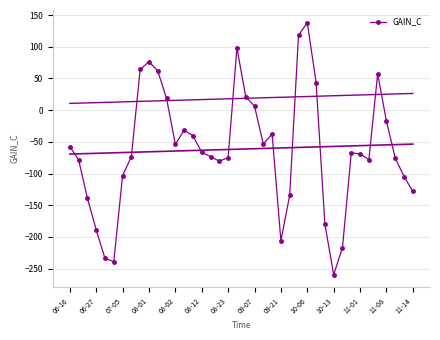

The value at 16 is -73.4. True or false?

True